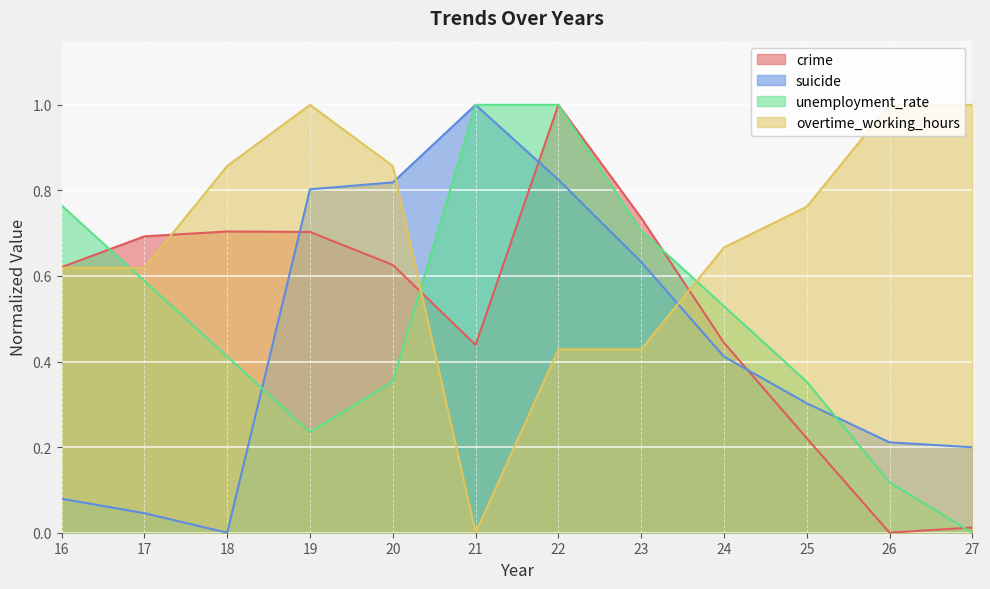

Reading right to left, list all the values displayed in this chart.

crime: 27=0.0	26=0.0	25=0.2	24=0.4	23=0.7	22=1.0	21=0.4	20=0.6	19=0.7	18=0.7	17=0.7	16=0.6
suicide: 27=0.2	26=0.2	25=0.3	24=0.4	23=0.6	22=0.8	21=1.0	20=0.8	19=0.8	18=0.0	17=0.0	16=0.1
unemployment_rate: 27=0.0	26=0.1	25=0.4	24=0.5	23=0.7	22=1.0	21=1.0	20=0.4	19=0.2	18=0.4	17=0.6	16=0.8
overtime_working_hours: 27=1.0	26=1.0	25=0.8	24=0.7	23=0.4	22=0.4	21=0.0	20=0.9	19=1.0	18=0.9	17=0.6	16=0.6